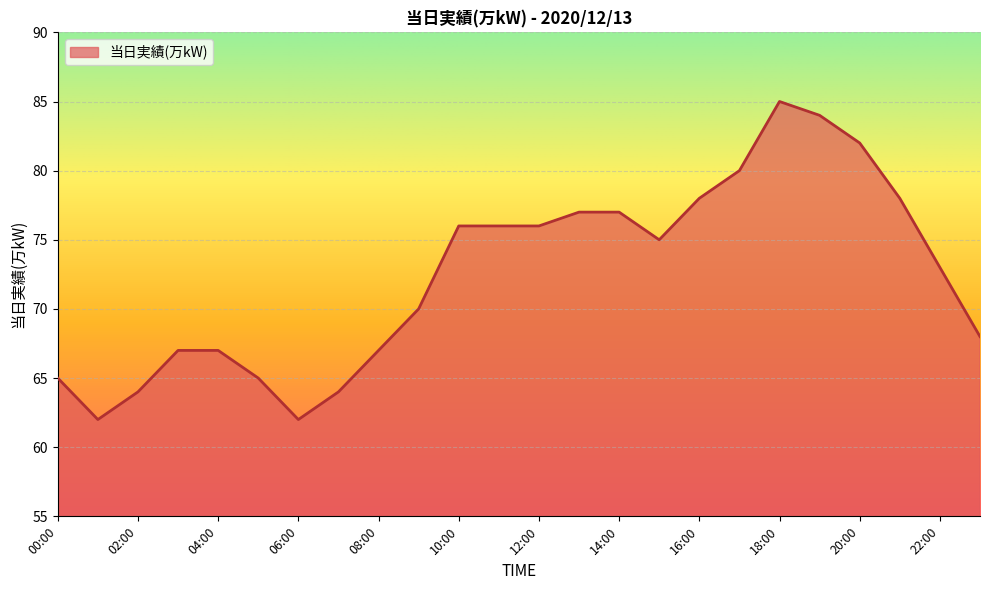

How many distinct data groups are displayed?

1